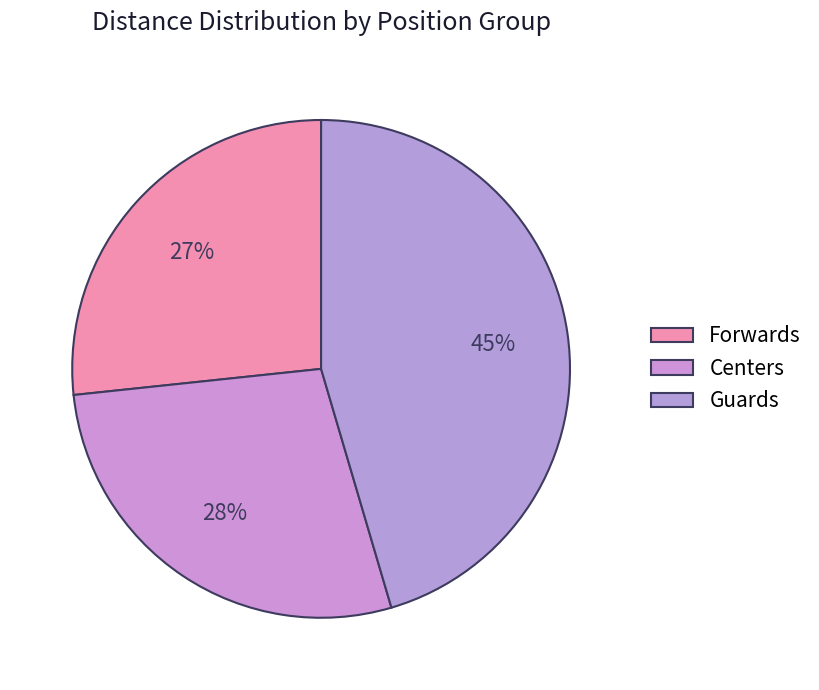

Count the number of slices in the pie.

3